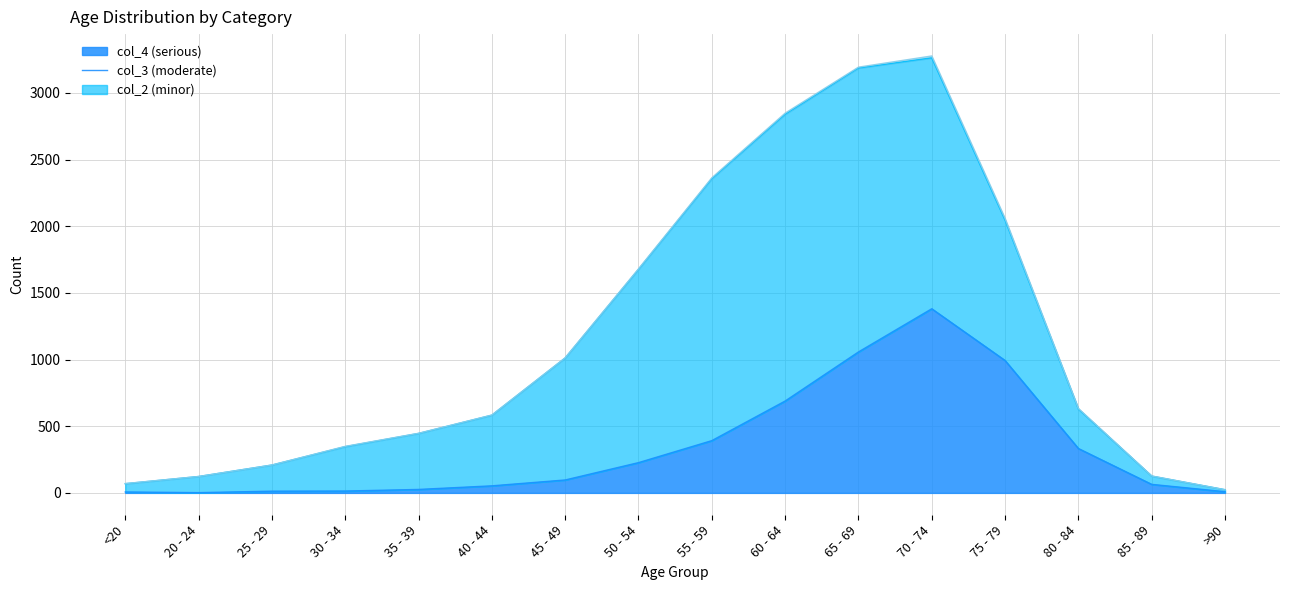

Is it true that col_3 equals 62 at 85 - 89?

True